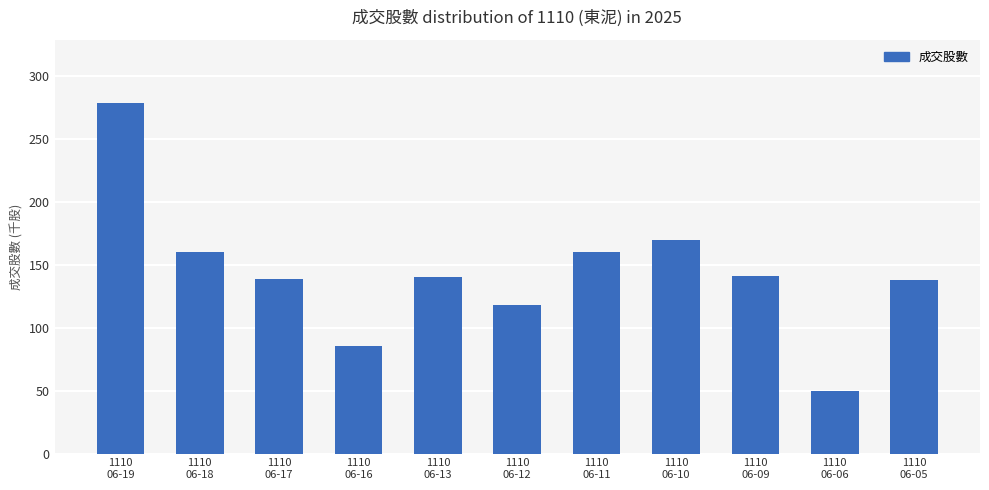

What is the minimum value shown in the chart?

50.0